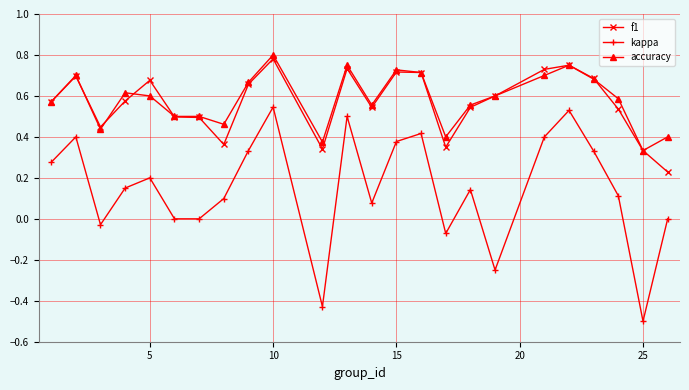

True or false: accuracy and kappa intersect in this chart.

False